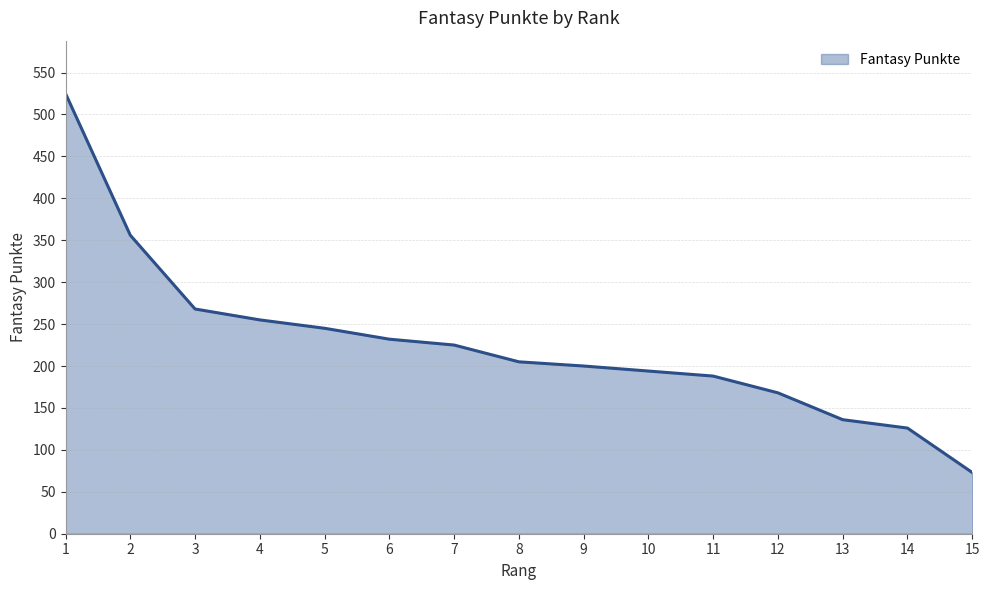

What is the sum of the values at 3 and 14?

394